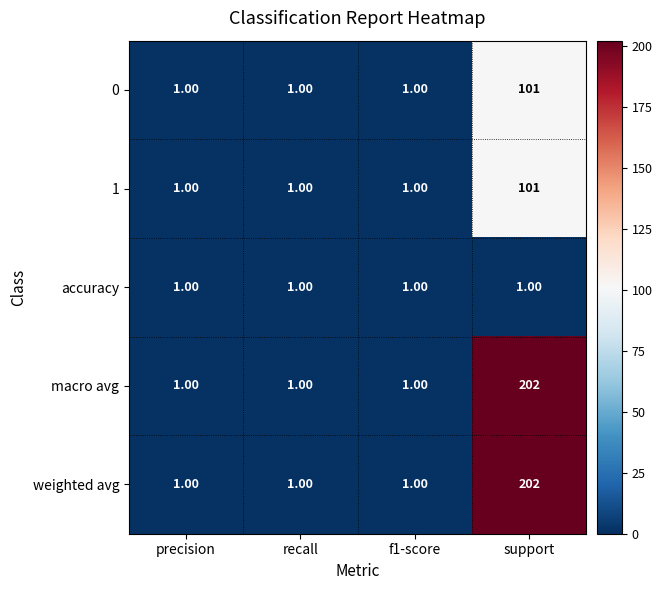

What is the average value of the macro avg series?

51